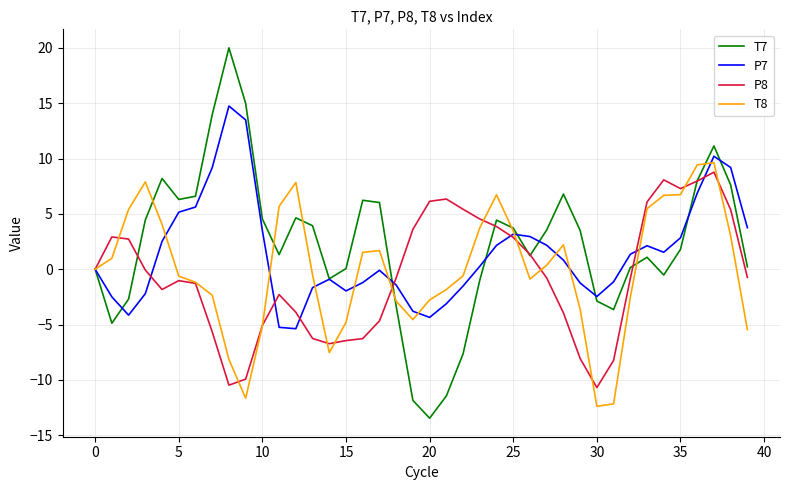

Which series has the largest total across all categories?

T7